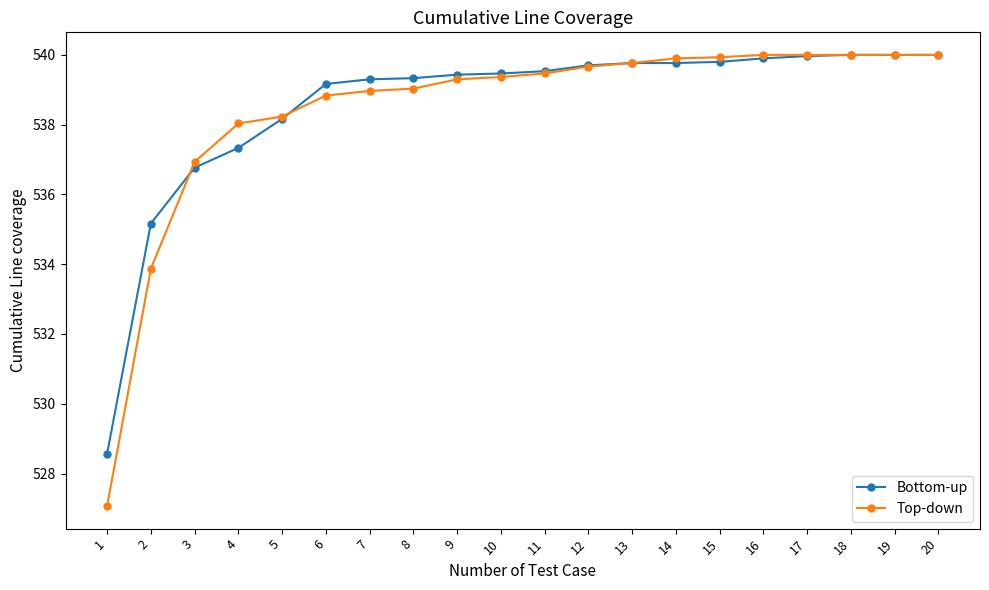

What is the value of the Bottom-up point at the 13th from the left?

539.8